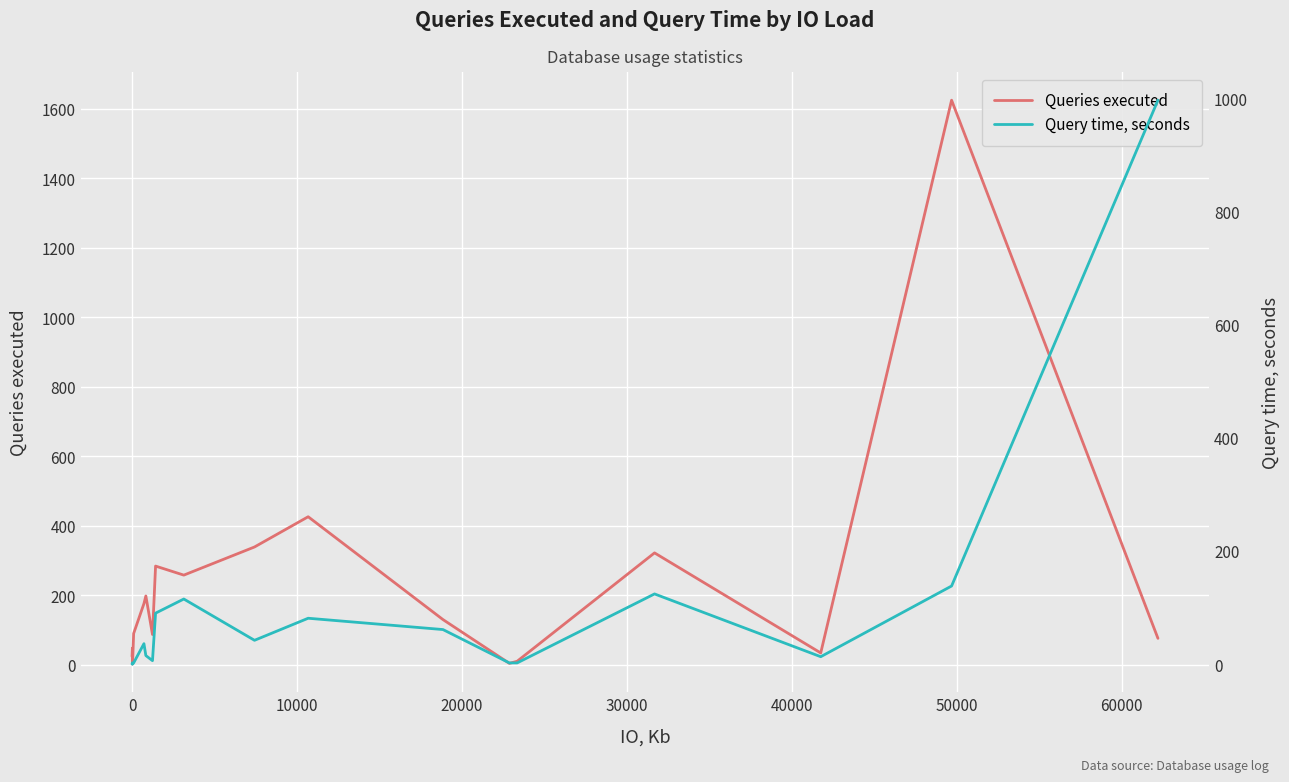

What is the difference between the maximum and second lowest values in the Queries executed series?

1621